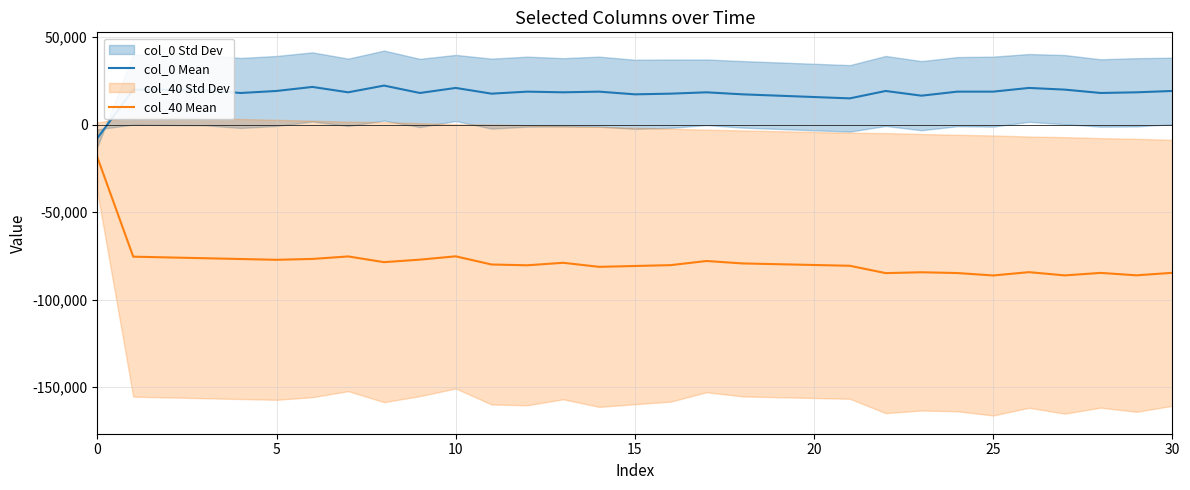

What is the difference between the maximum and minimum values in the col_40 Mean series?

67444.0